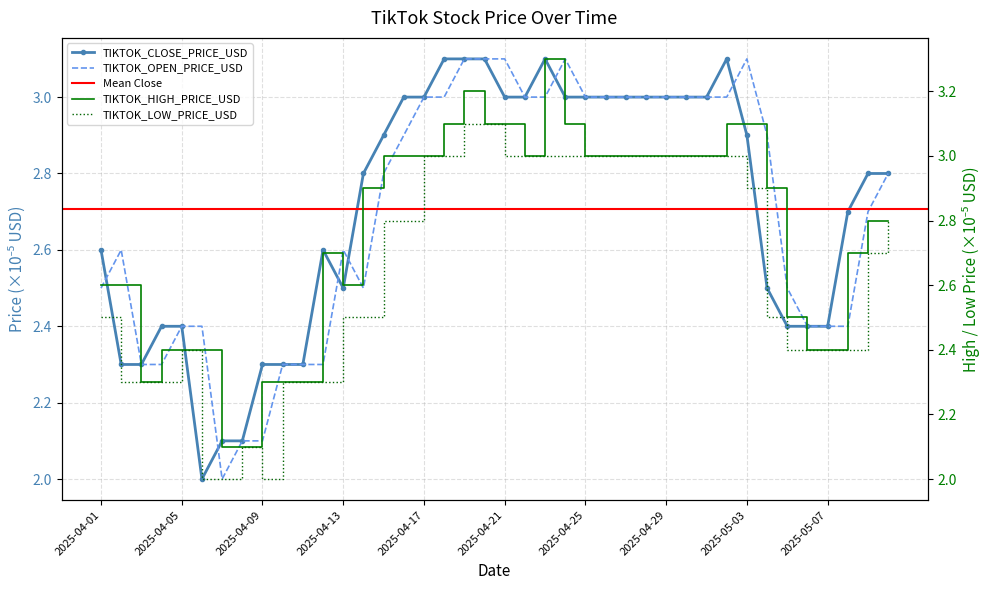

What is the value of the TIKTOK_OPEN_PRICE_USD point at the 38th from the left?

2.4